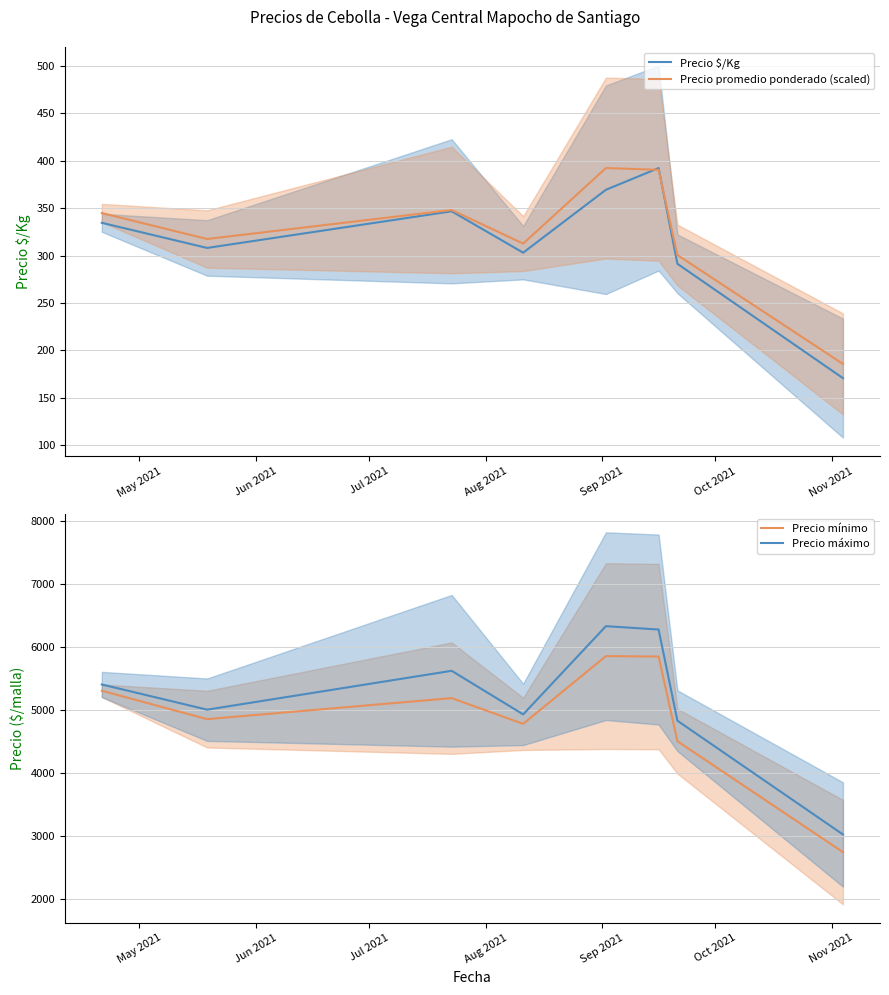

Count the number of data series in this chart.

4